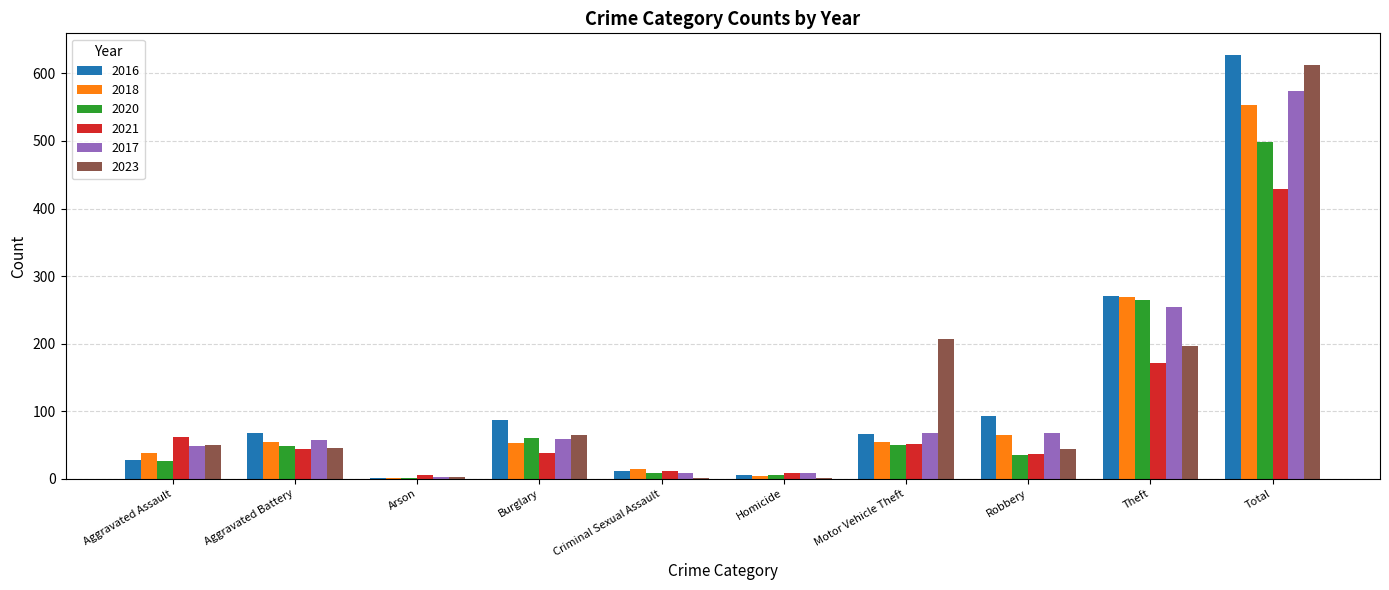

Which label corresponds to the largest value in the chart?

Total